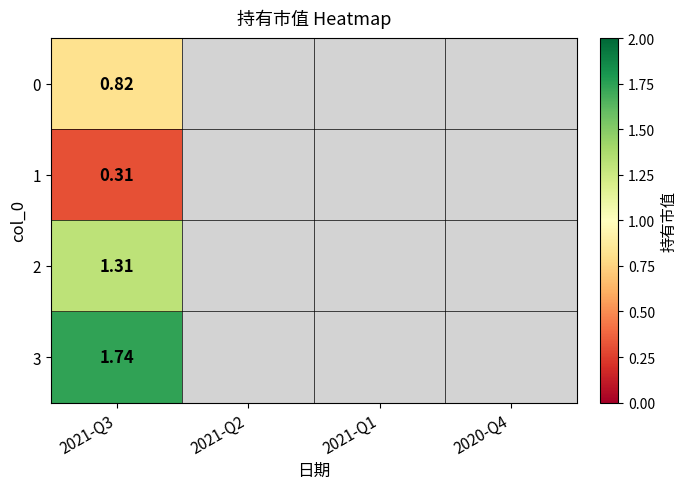

Is it true that 0 equals -0.4 at 2021-Q2?

False